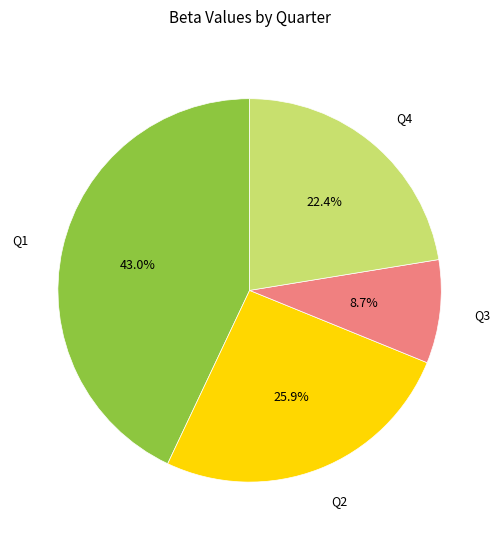

Is it true that Q3 is 9% of the pie?

True